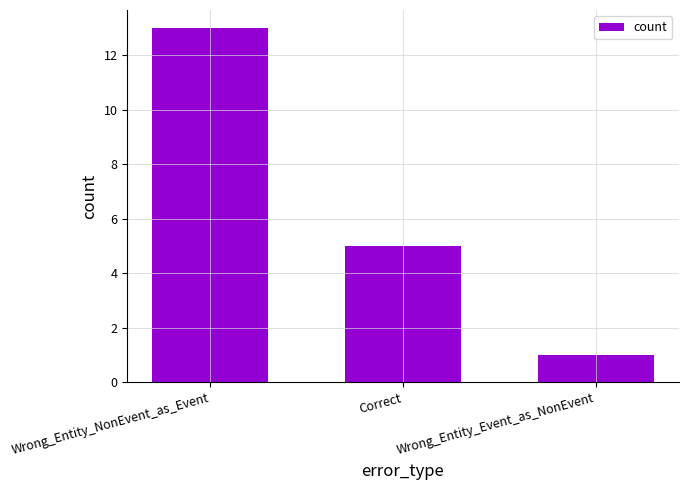

What is the difference between the maximum and second lowest values?

8